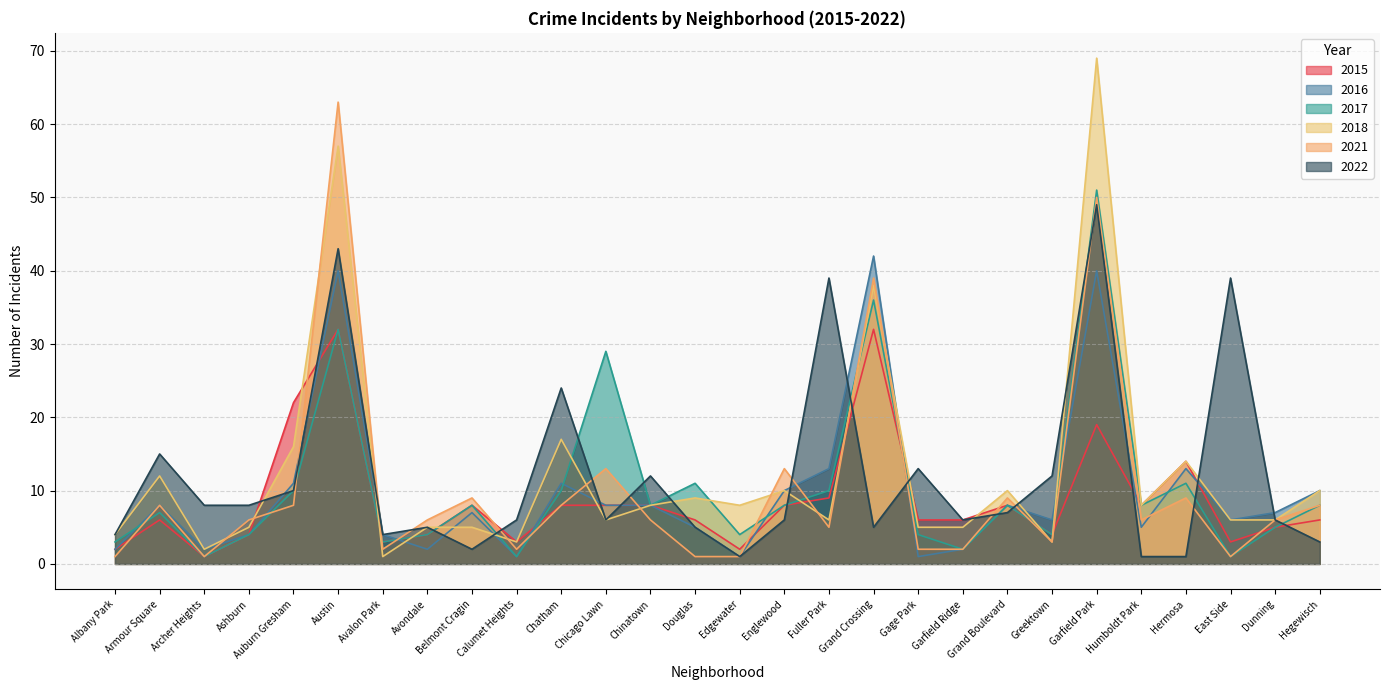

List the series in order of their peak value, highest first.

2018, 2021, 2017, 2022, 2016, 2015